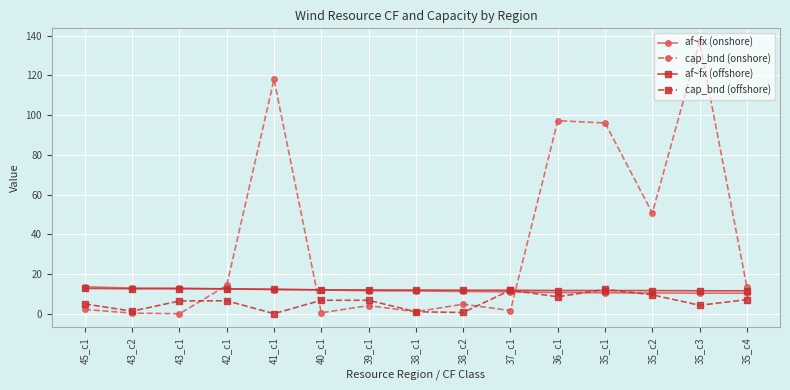

What is the spread (max minus min) of values at 39_c1?

7.9